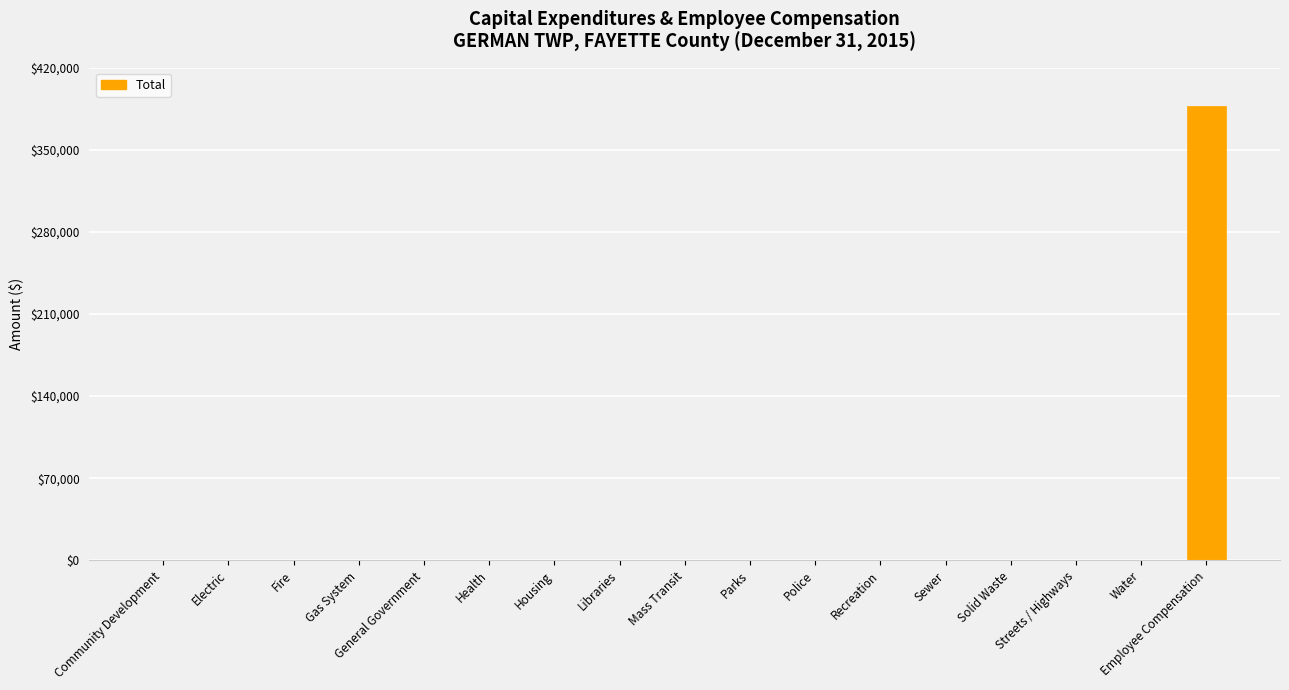

Between Employee Compensation and Water, which is larger?

Employee Compensation